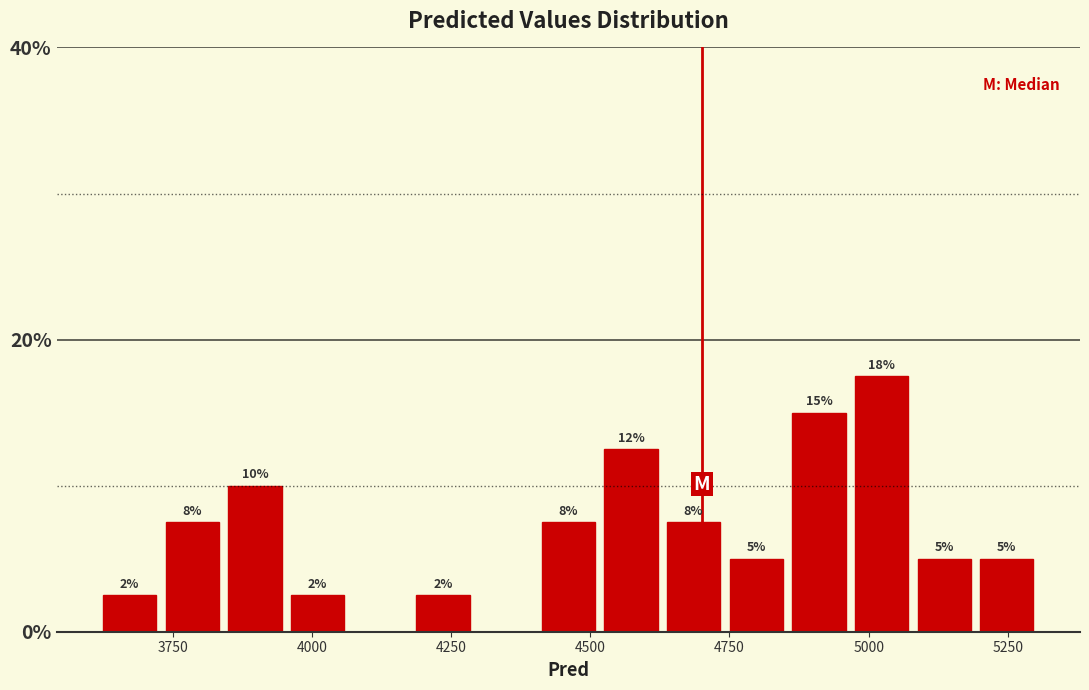

Read against the x-axis, roughly where is the centre of the tallest bar?

5000